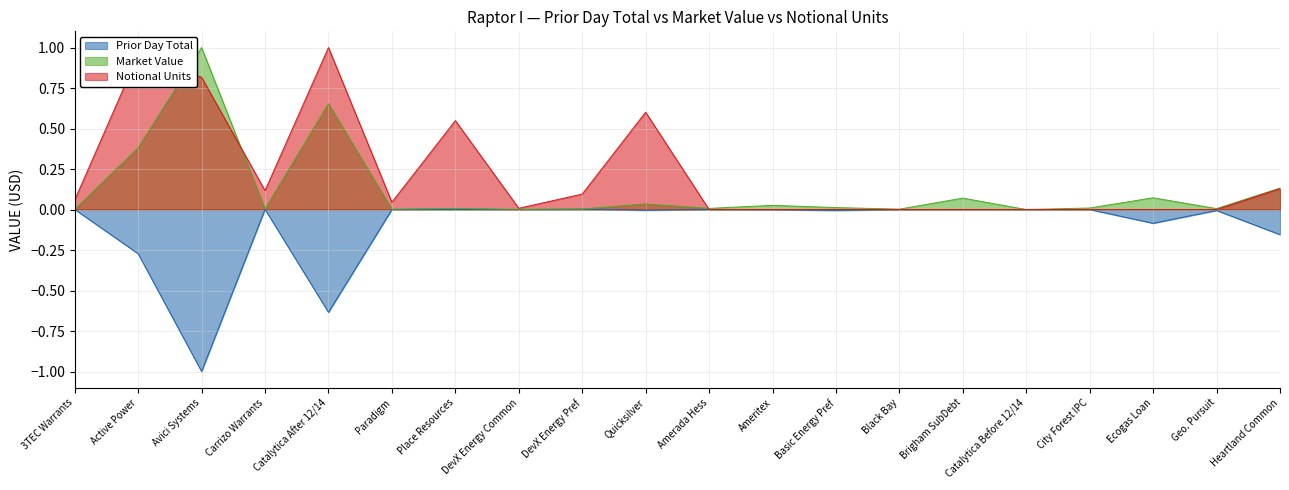

Which series has the largest range (max minus min)?

Prior Day Total